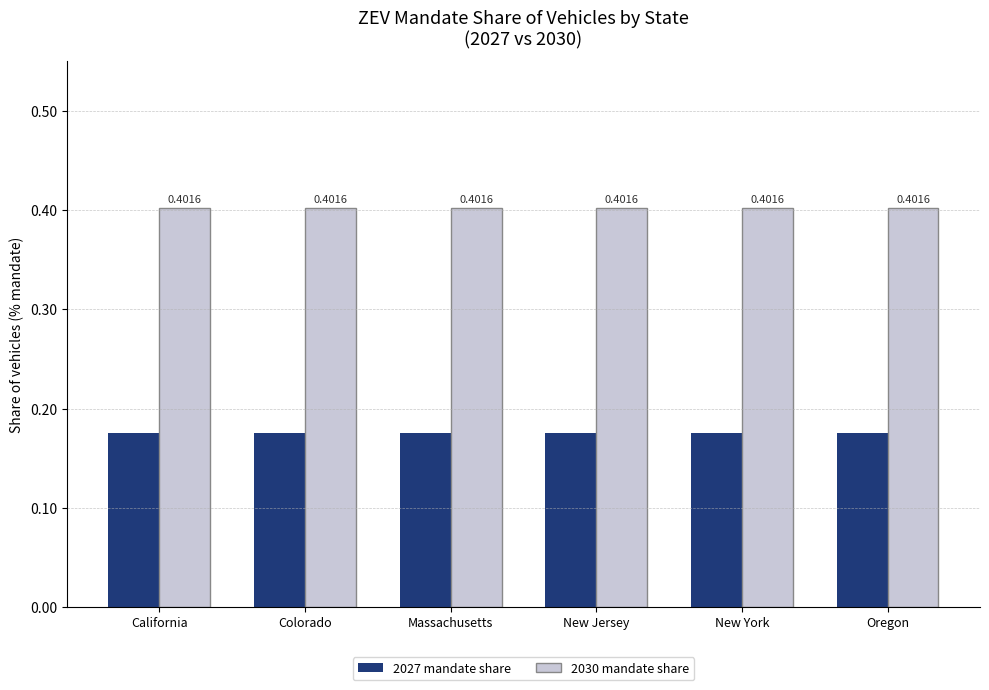

What are all the series names shown in the legend?

2027 mandate share, 2030 mandate share